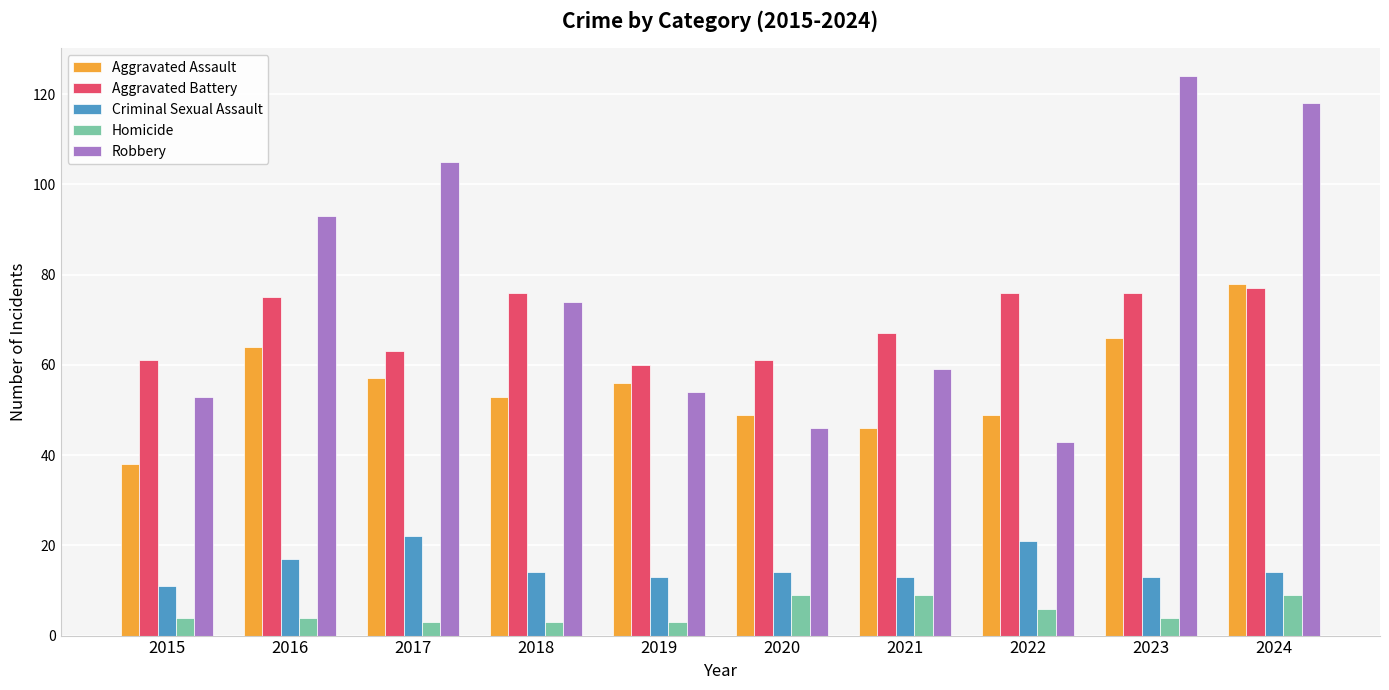

Is the value of Criminal Sexual Assault at 2015 greater than the value of Aggravated Battery at 2023?

No